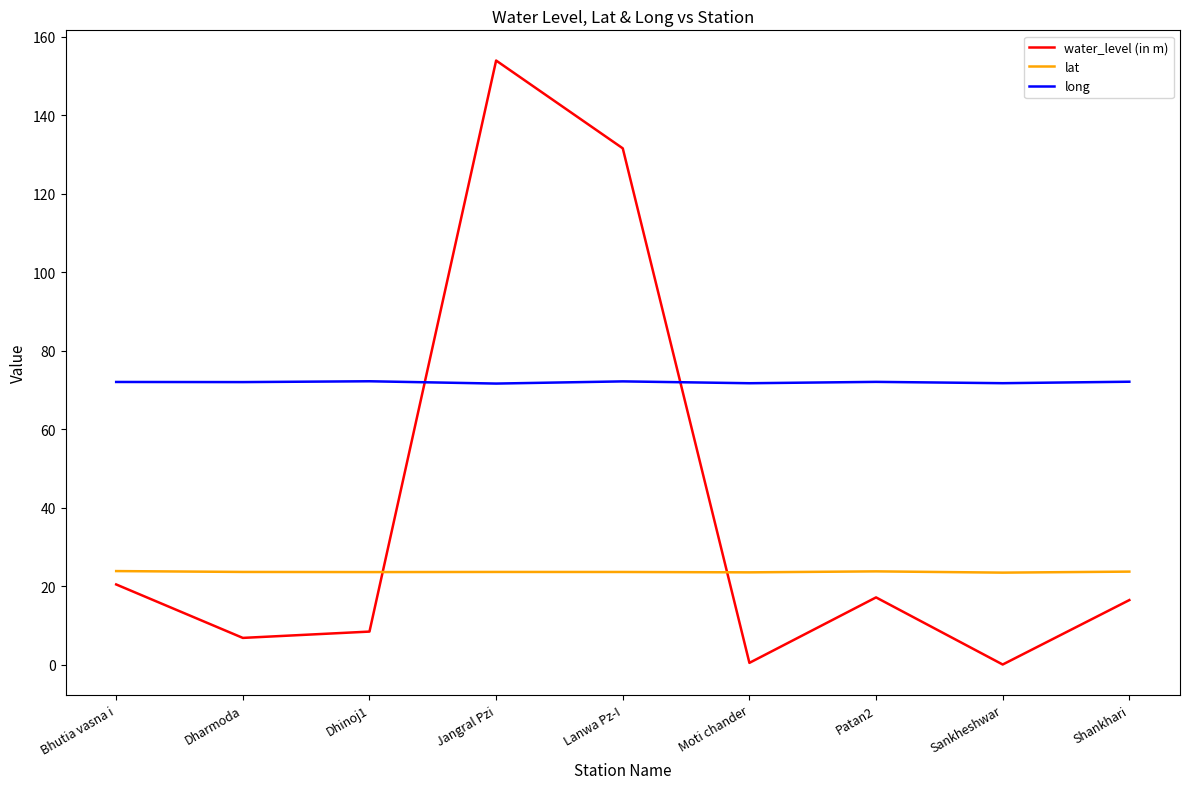

What value does the lat series have at Jangral Pzi?

23.7